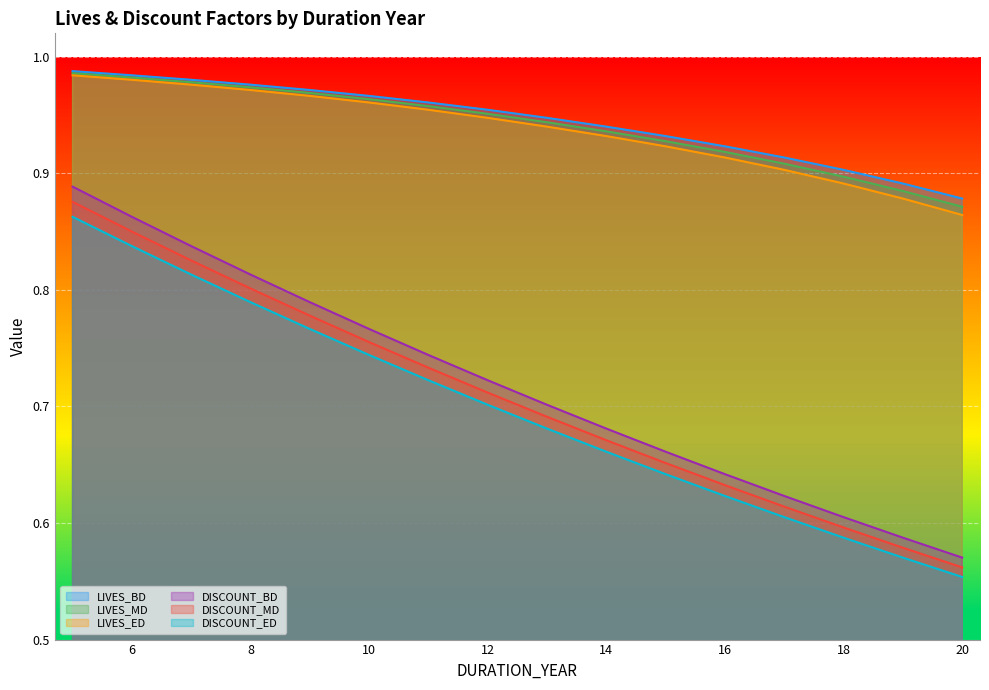

Is it true that DISCOUNT_ED equals 0.6 at 20?

True